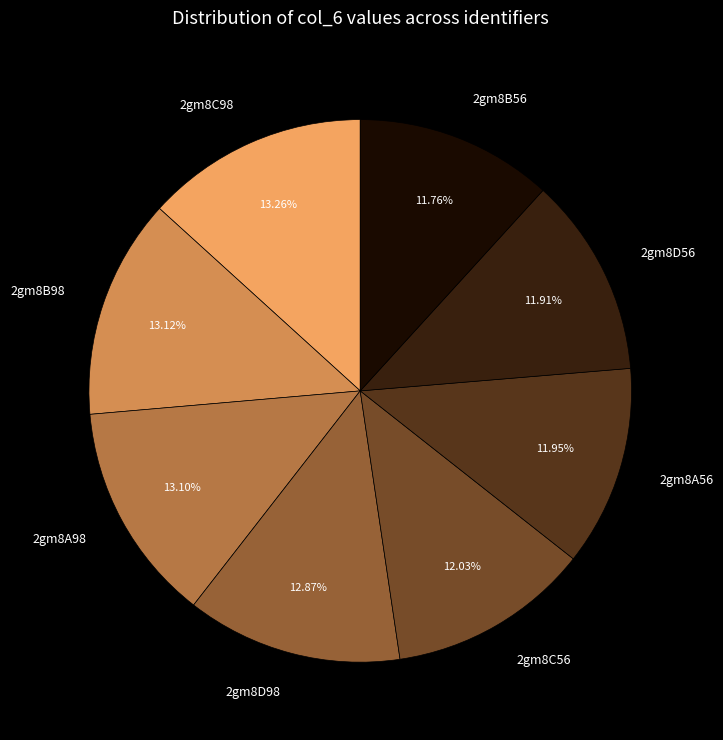

Combined, do 2gm8D56 and 2gm8D98 account for over 50%?

No